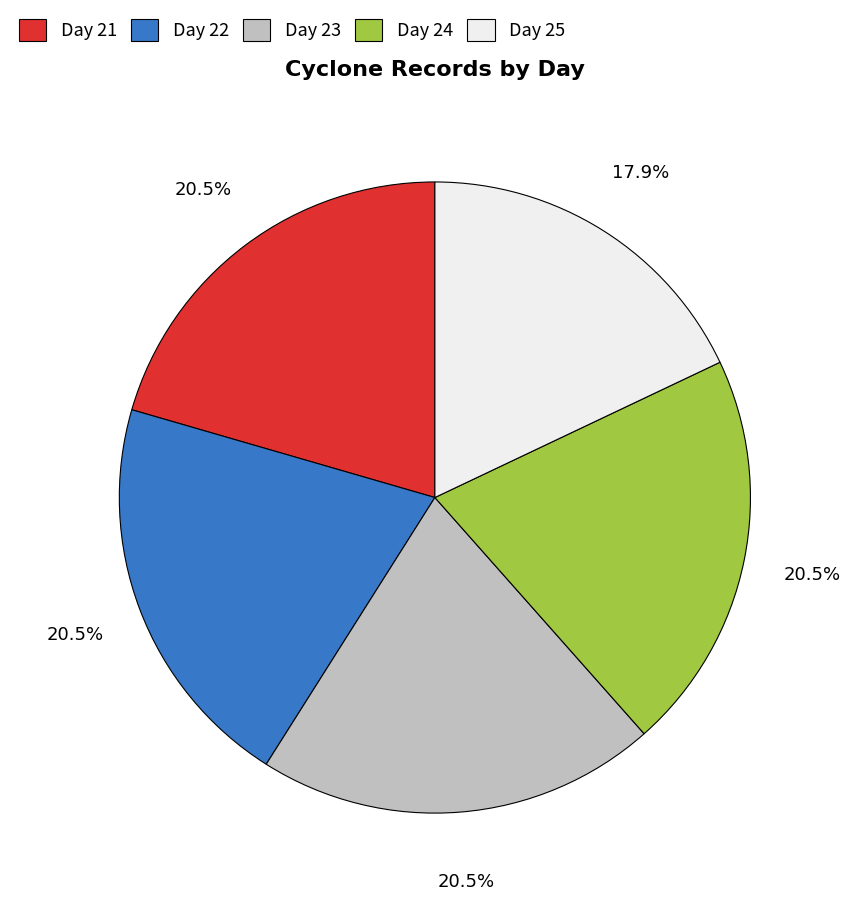

Does any single category account for the majority?

No